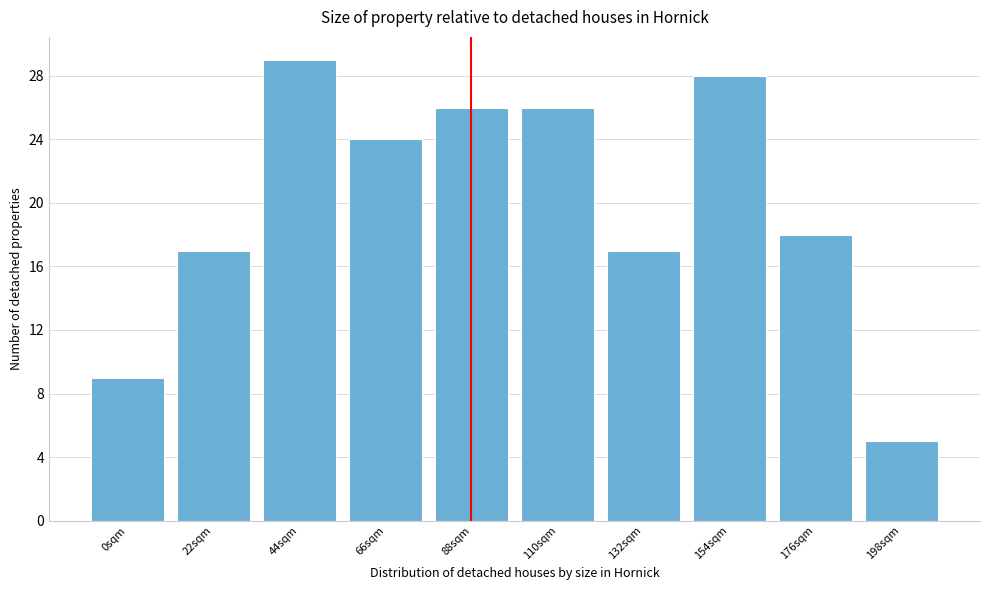

Reading right to left, extract all data points from this chart.

5	18	28	17	26	26	24	29	17	9